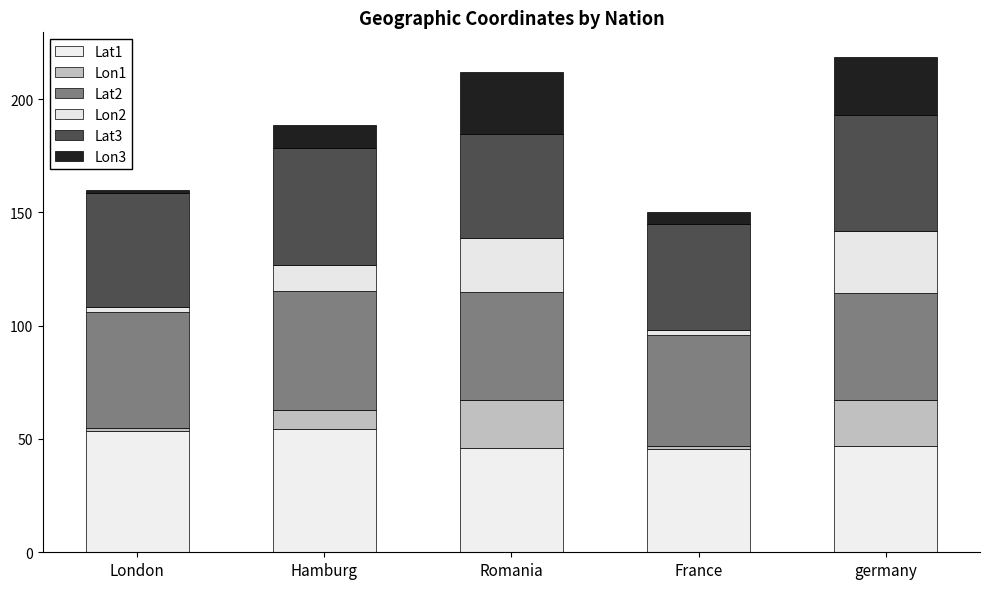

What is the label of the 5th bar from the left?

germany